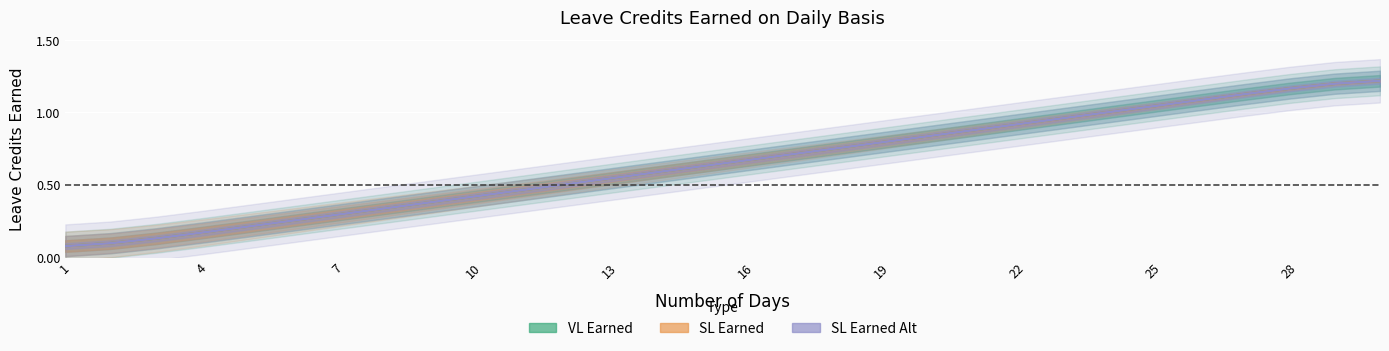

True or false: VL Earned has a value of 0.9 at 22.

True